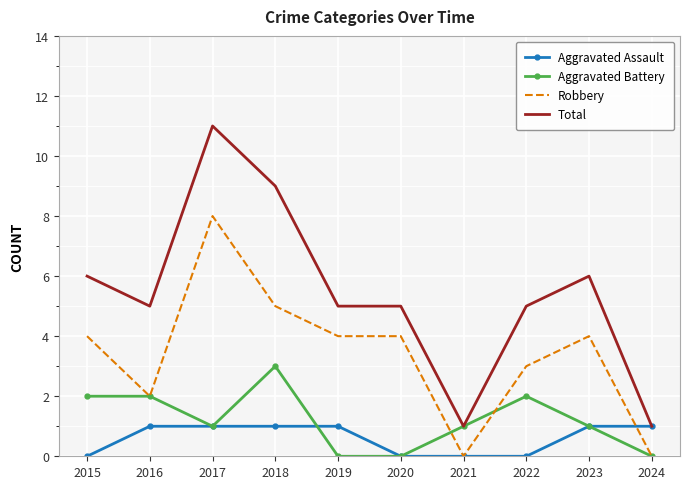

What is the sum of all Aggravated Assault values?

6